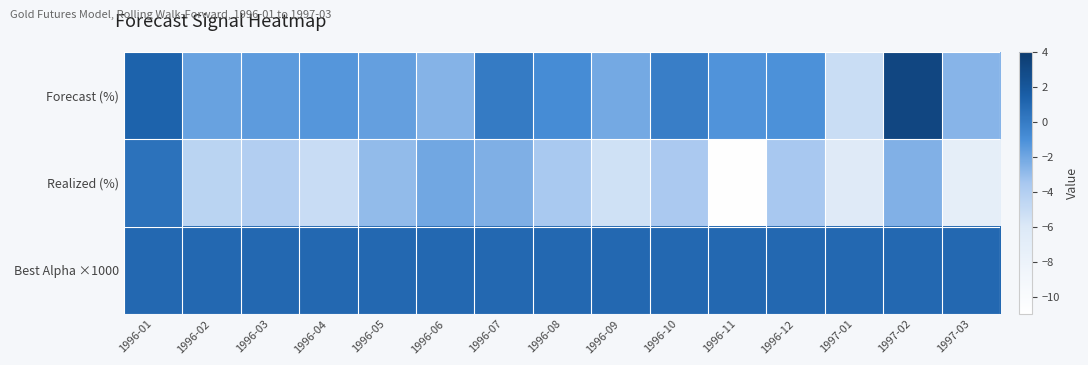

Reading left to right, transcribe all the data shown in this chart.

Forecast (%): 1996-01=1.3	1996-02=-1.9	1996-03=-1.6	1996-04=-1.3	1996-05=-1.7	1996-06=-2.6	1996-07=0.0	1996-08=-0.8	1996-09=-2.1	1996-10=-0.1	1996-11=-1.2	1996-12=-1.1	1997-01=-5.1	1997-02=3.1	1997-03=-2.6
Realized (%): 1996-01=0.5	1996-02=-4.4	1996-03=-4.0	1996-04=-5.0	1996-05=-2.9	1996-06=-2.1	1996-07=-2.4	1996-08=-3.6	1996-09=-5.4	1996-10=-3.7	1996-11=-10.8	1996-12=-3.5	1997-01=-6.4	1997-02=-2.5	1997-03=-7.1
Best Alpha ×1000: 1996-01=1.0	1996-02=1.0	1996-03=1.0	1996-04=1.0	1996-05=1.0	1996-06=1.0	1996-07=1.0	1996-08=1.0	1996-09=1.0	1996-10=1.0	1996-11=1.0	1996-12=1.0	1997-01=1.0	1997-02=1.0	1997-03=1.0